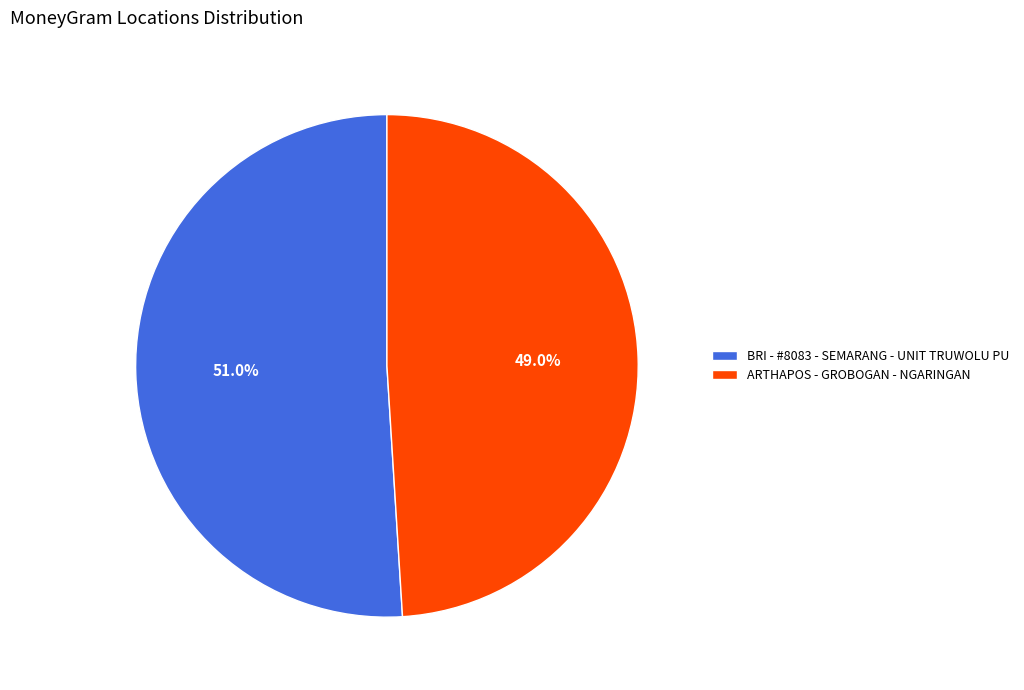

How many slices are in this pie chart?

2